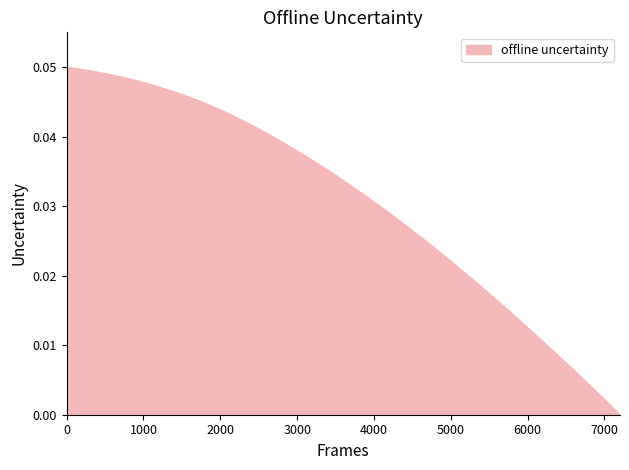

Reading right to left, transcribe all the data shown in this chart.

0.0	0.0	0.0	0.0	0.0	0.0	0.0	0.0	0.0	0.0	0.0	0.0	0.0	0.0	0.0	0.0	0.0	0.0	0.0	0.0	0.0	0.0	0.0	0.0	0.0	0.0	0.0	0.0	0.0	0.0	0.0	0.0	0.0	0.0	0.0	0.0	0.0	0.0	0.0	0.1